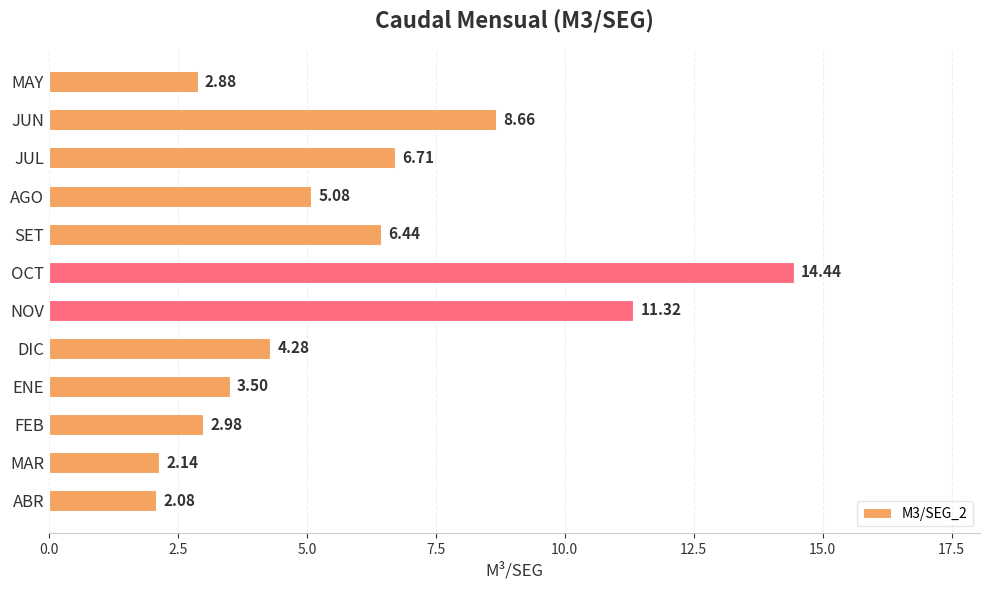

At which label is the value closest to 8?

JUN